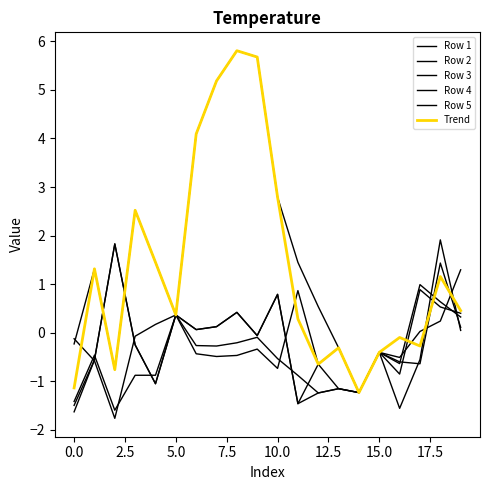

Does the chart have visible grid lines?

No